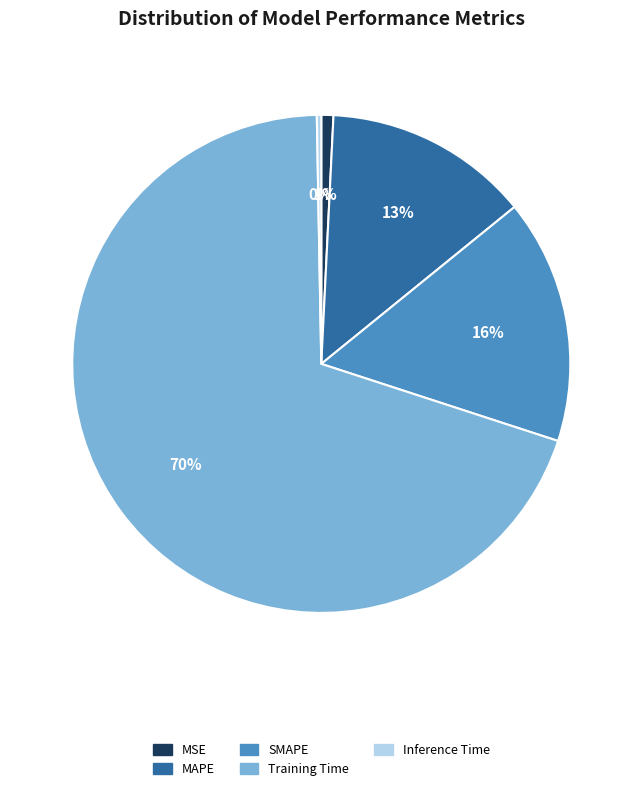

What percentage is the MSE slice, to the nearest percent?

1%